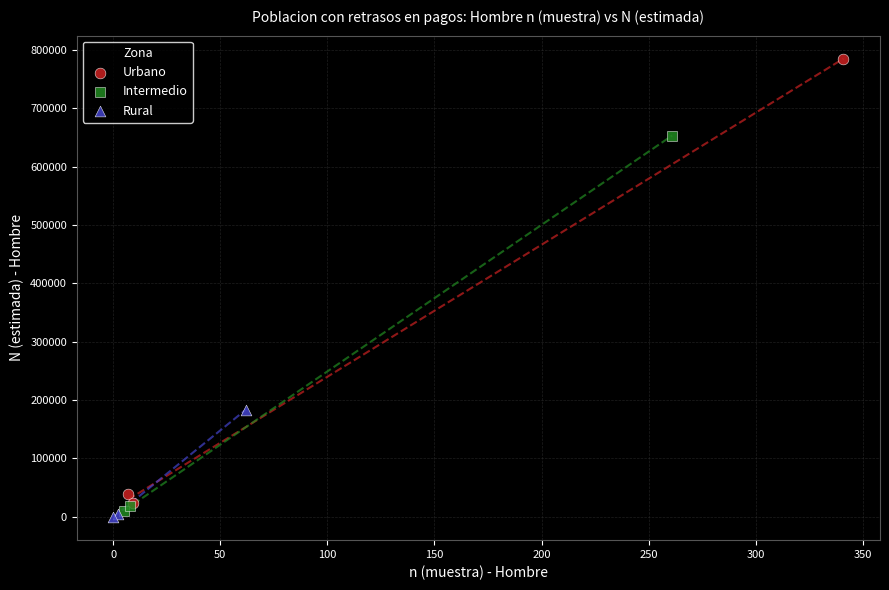

Which series contains the highest Y value?

Urbano